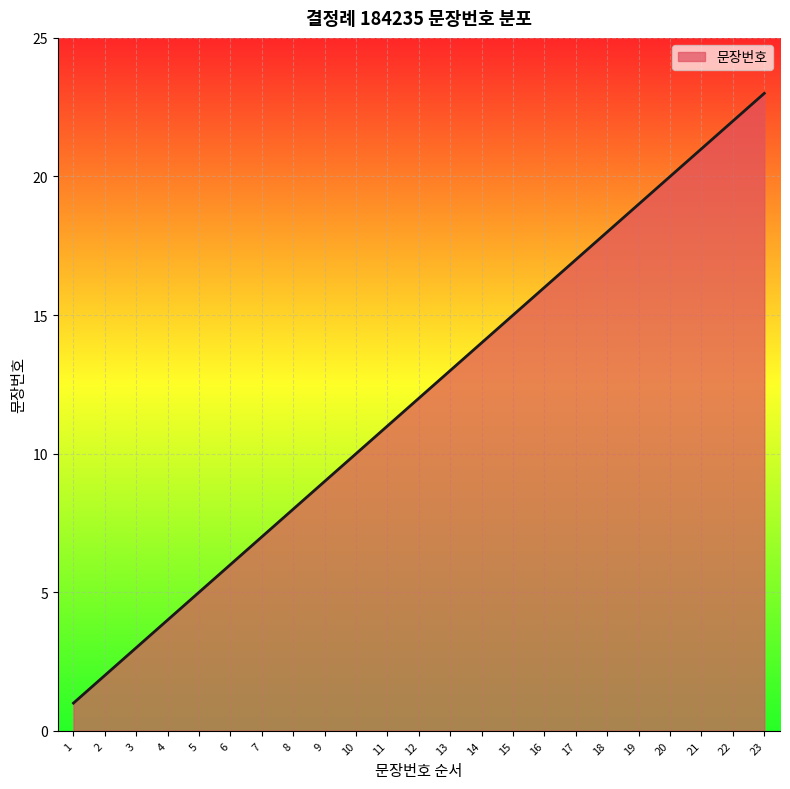

Reading right to left, extract all data points from this chart.

23	22	21	20	19	18	17	16	15	14	13	12	11	10	9	8	7	6	5	4	3	2	1